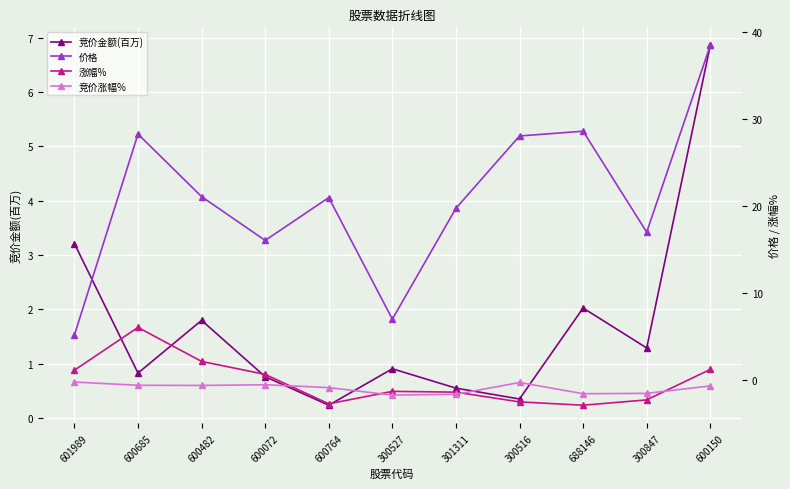

Which series changed the most between 600482 and 688146?

价格